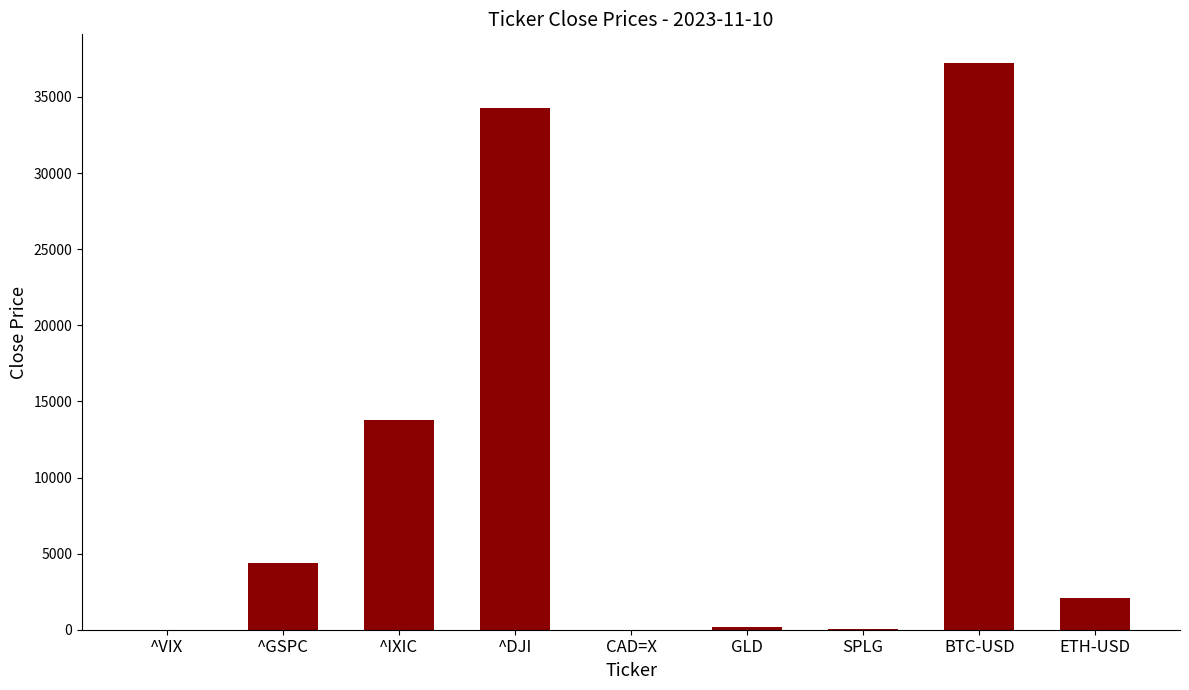

How many categories are shown in the chart?

9